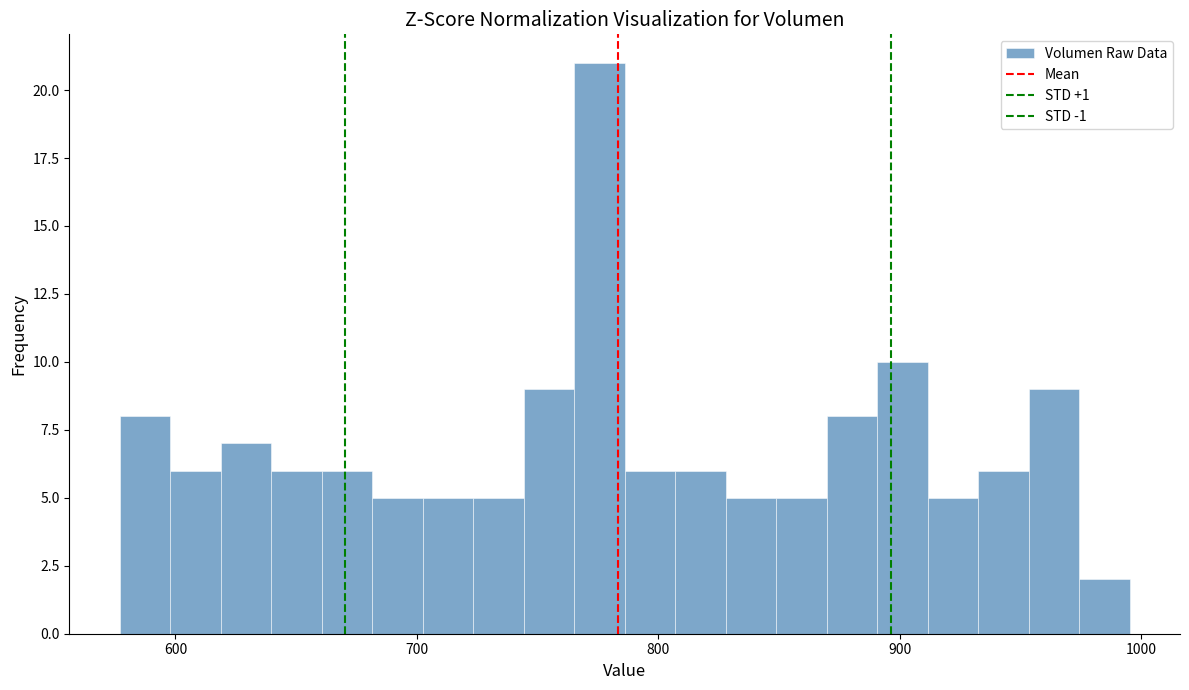

Read against the x-axis, roughly where is the centre of the tallest bar?

780